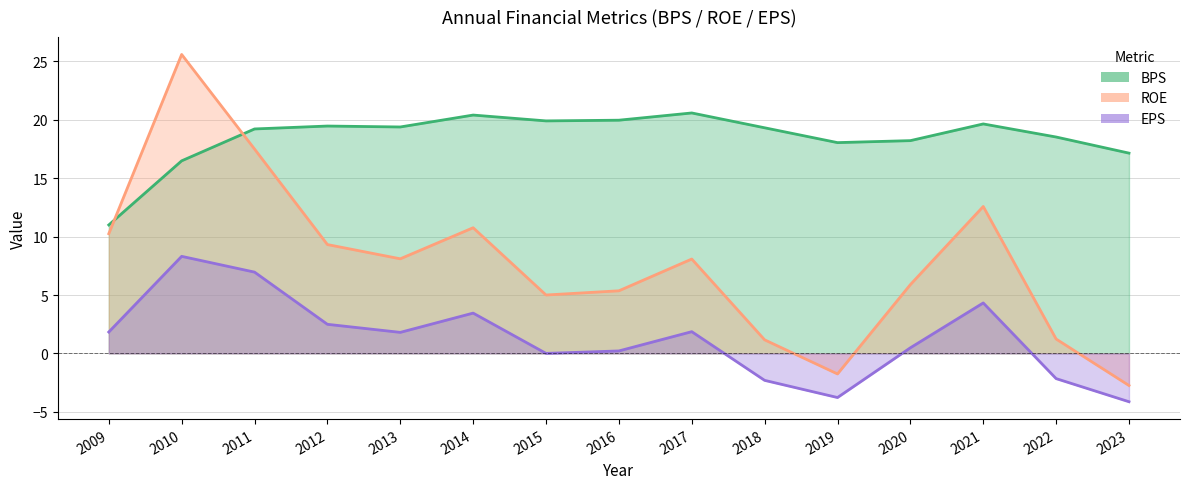

In ROE, how many points are lower than both neighbors (excluding endpoints)?

3